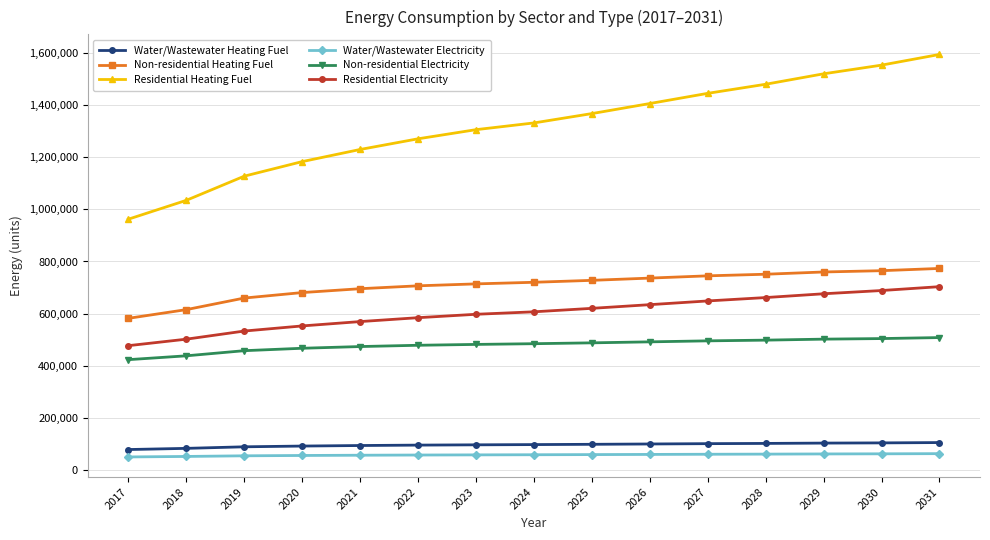

What is the minimum value for Water/Wastewater Heating Fuel?

77028.6